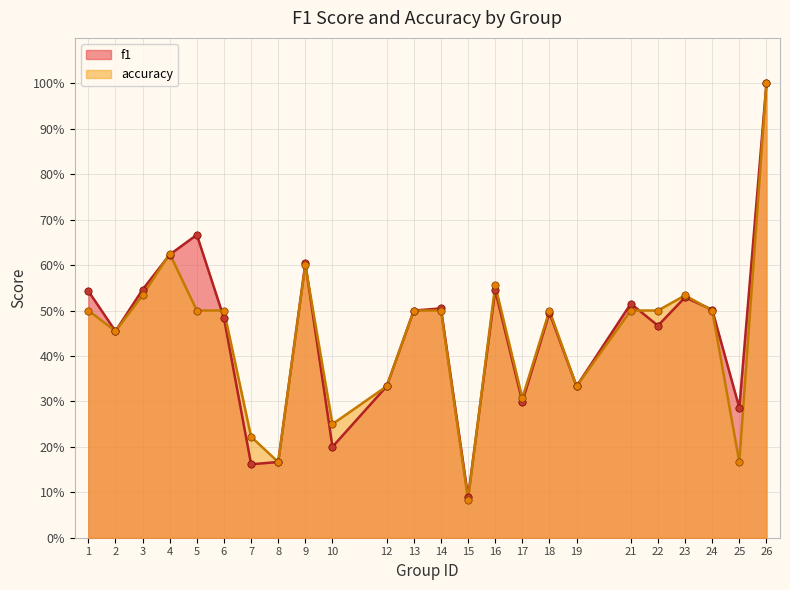

Which series has the largest total across all categories?

f1